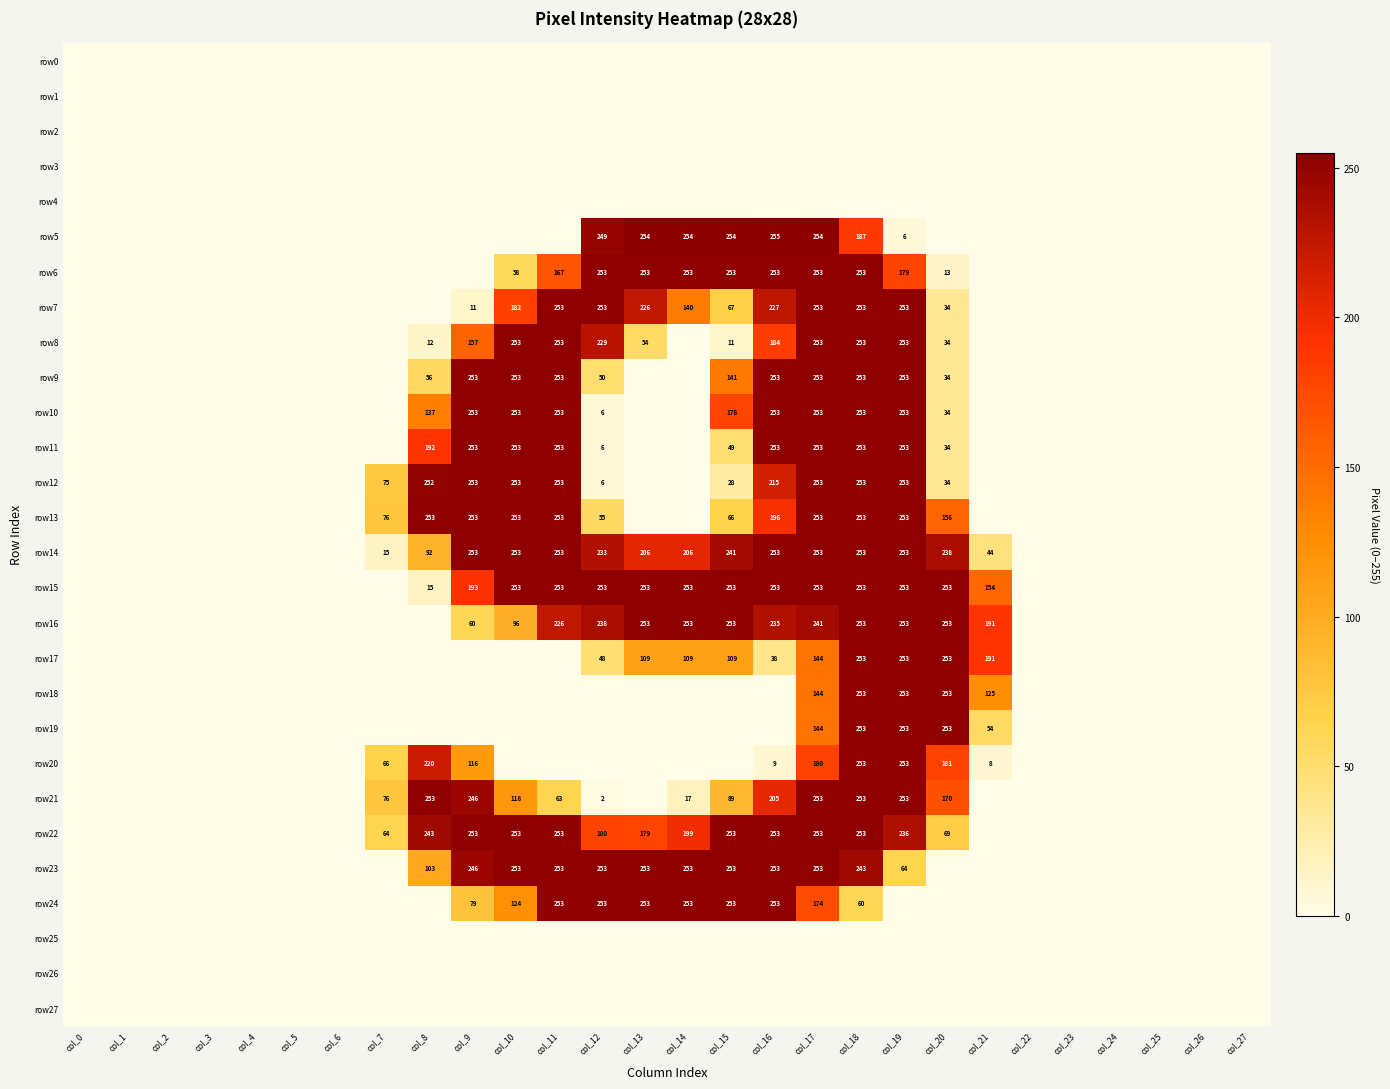

The row20 series shows 8 at col_21. True or false?

True